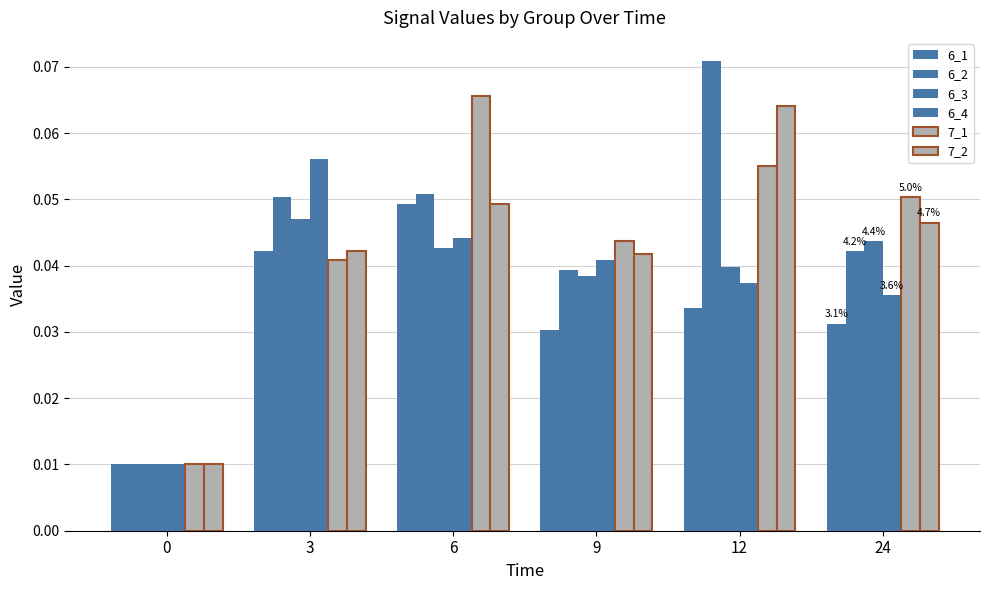

The value of 7_1 at 0 is 0.0. True or false?

True